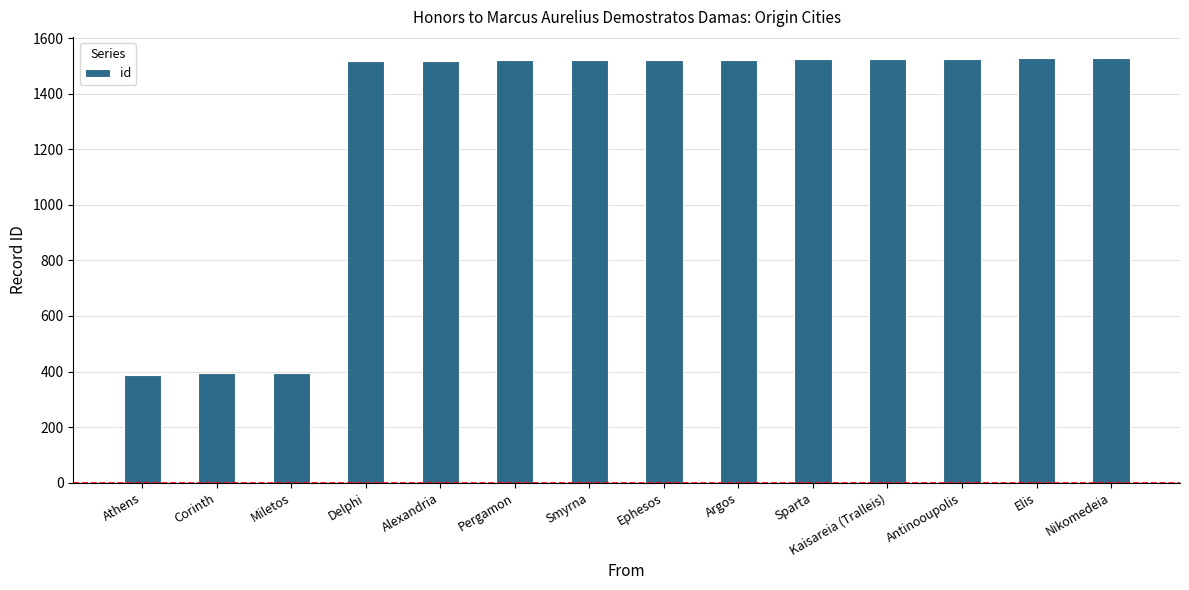

How many categories are shown in the chart?

14